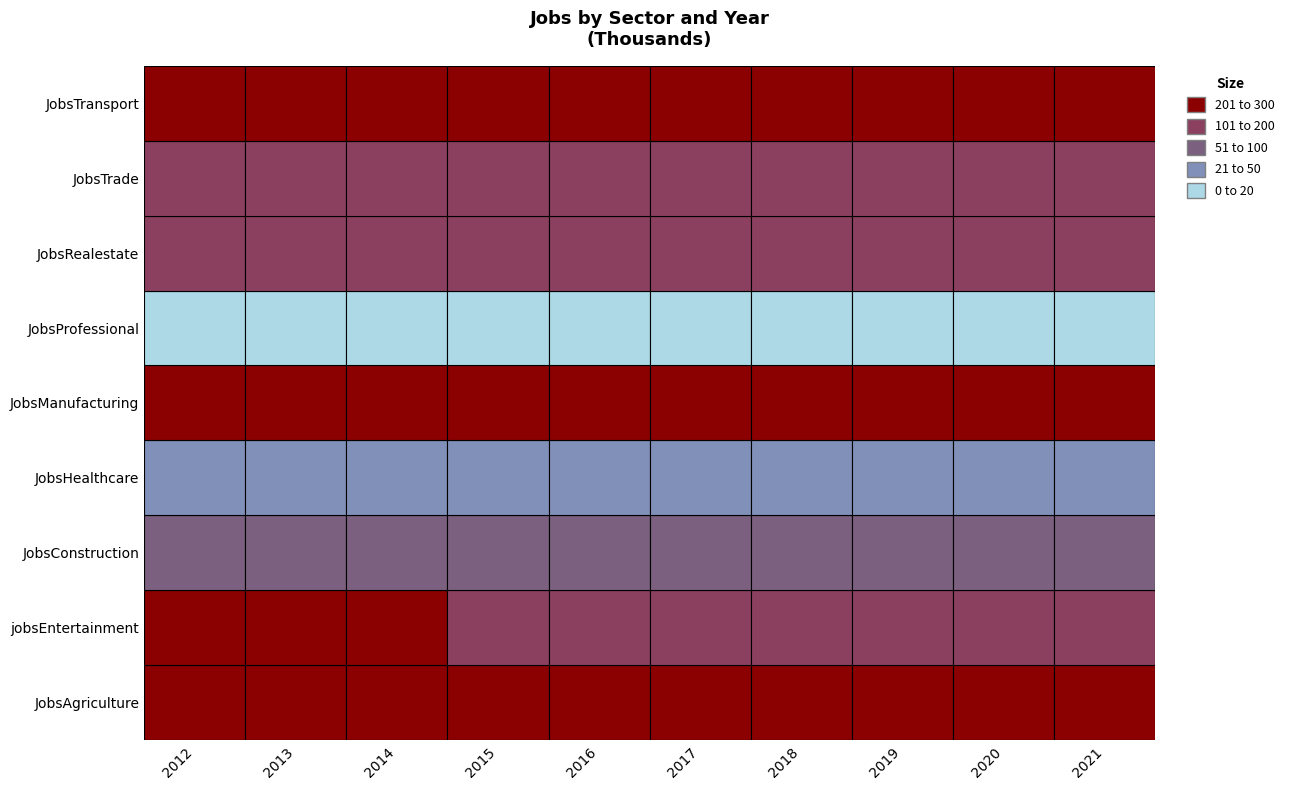

Count the number of categories in the chart.

10